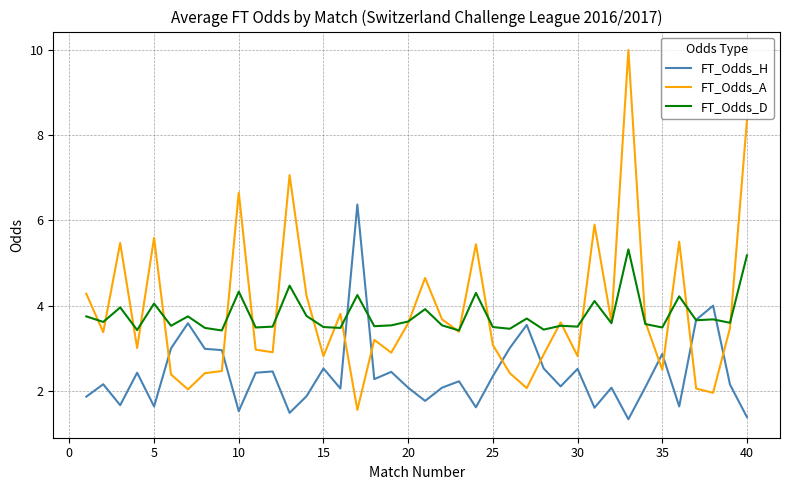

Rank the series by their maximum value, from lowest to highest.

FT_Odds_D, FT_Odds_H, FT_Odds_A